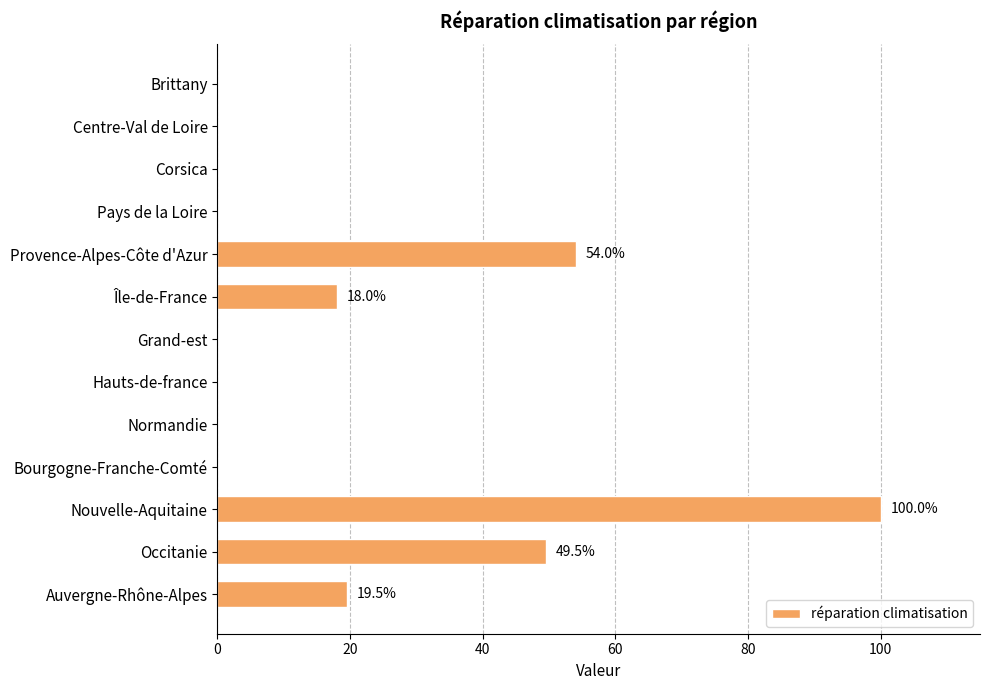

What is the sum of the values at Grand-est and Provence-Alpes-Côte d'Azur?

54.0